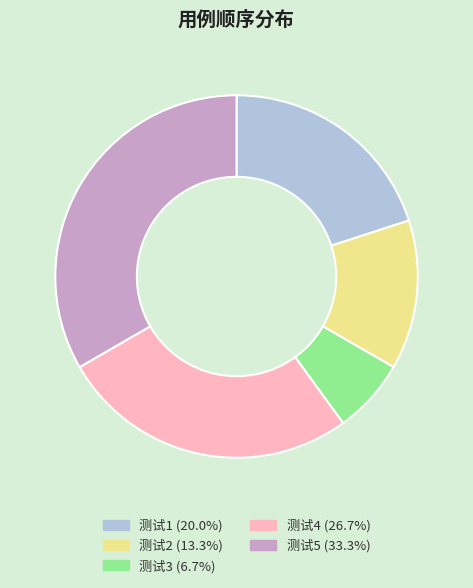

The 测试1 slice represents 6% of the pie. True or false?

False